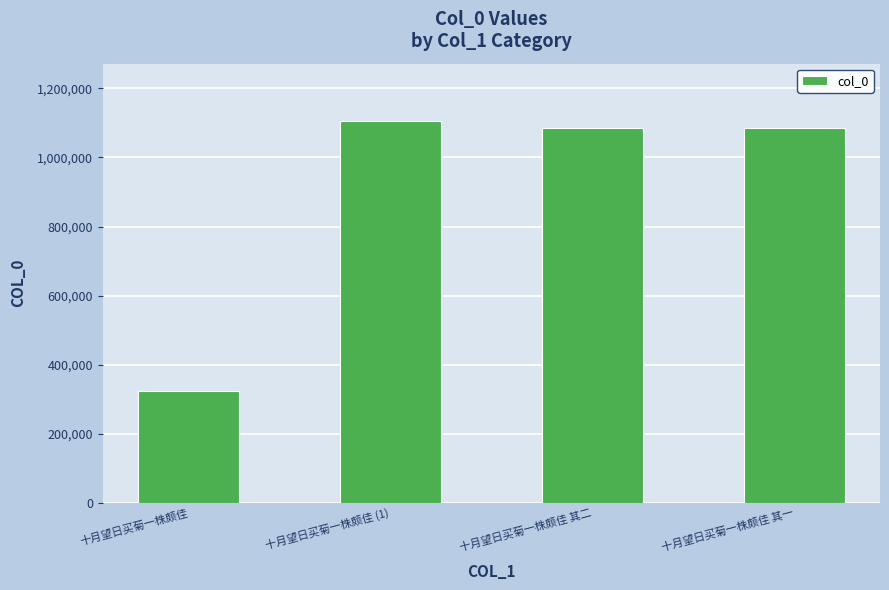

What is the sum of the values at 十月望日买菊一株颇佳 (1) and 十月望日买菊一株颇佳 其一?

2190562